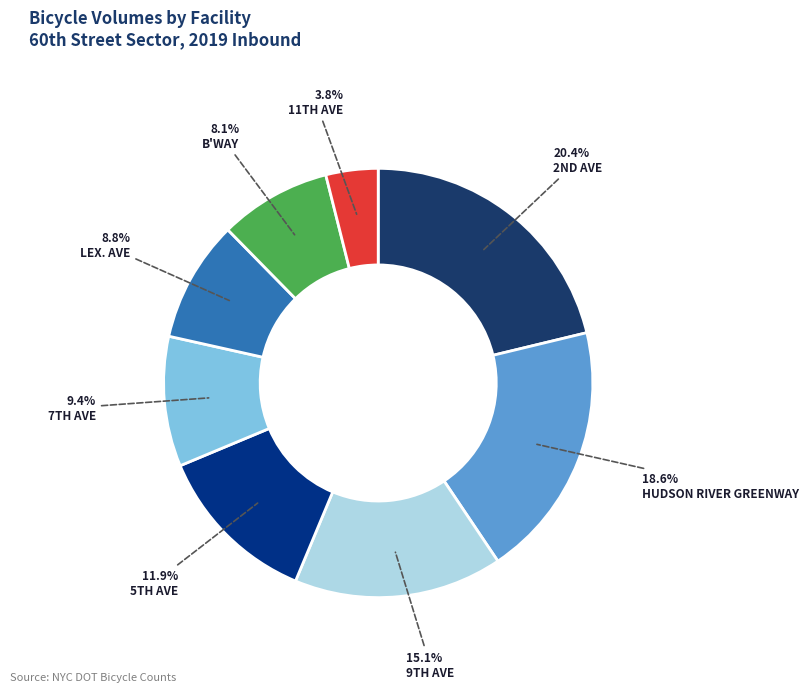

Which slice is the largest?

2ND AVE